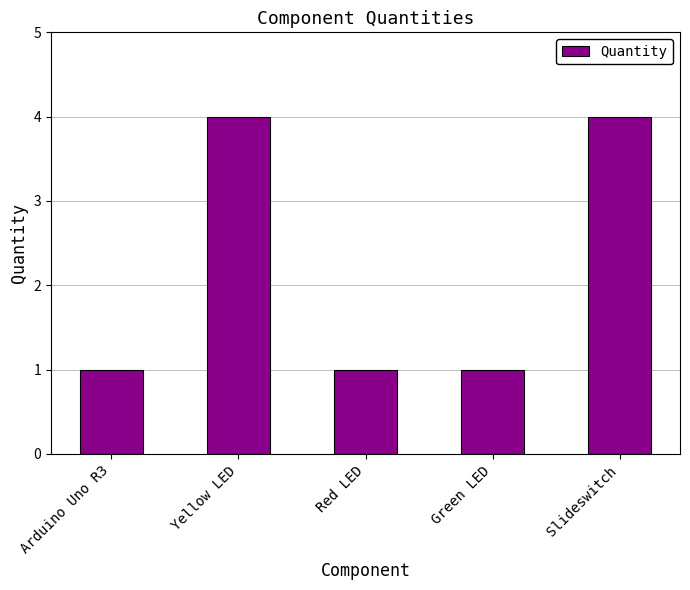

True or false: the data shows 1 at Green LED.

True